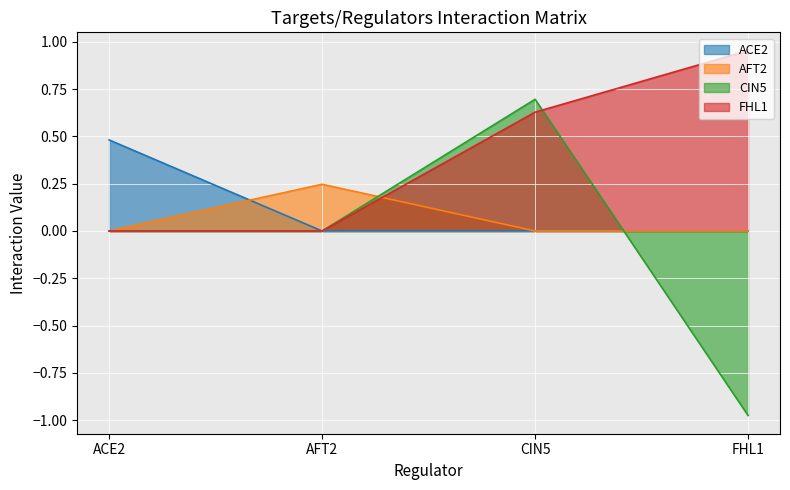

What is the value of the CIN5 point at the 3rd from the left?

0.7